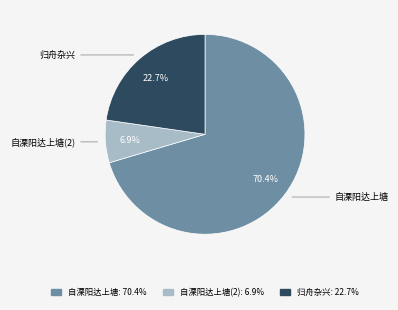

Is there a majority slice in this chart?

Yes